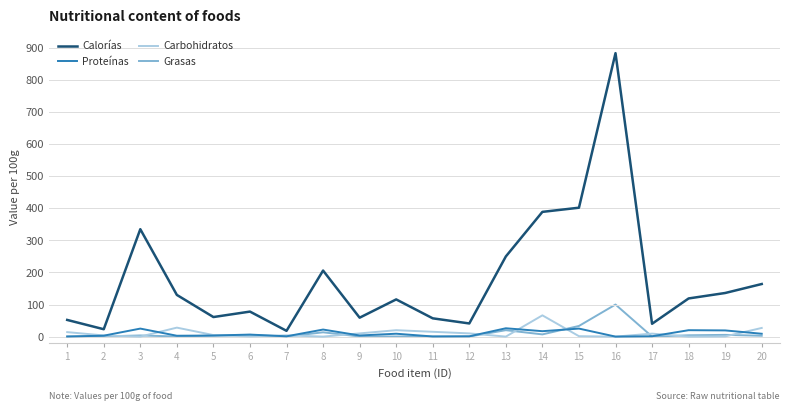

Which series has the largest range (max minus min)?

Calorías